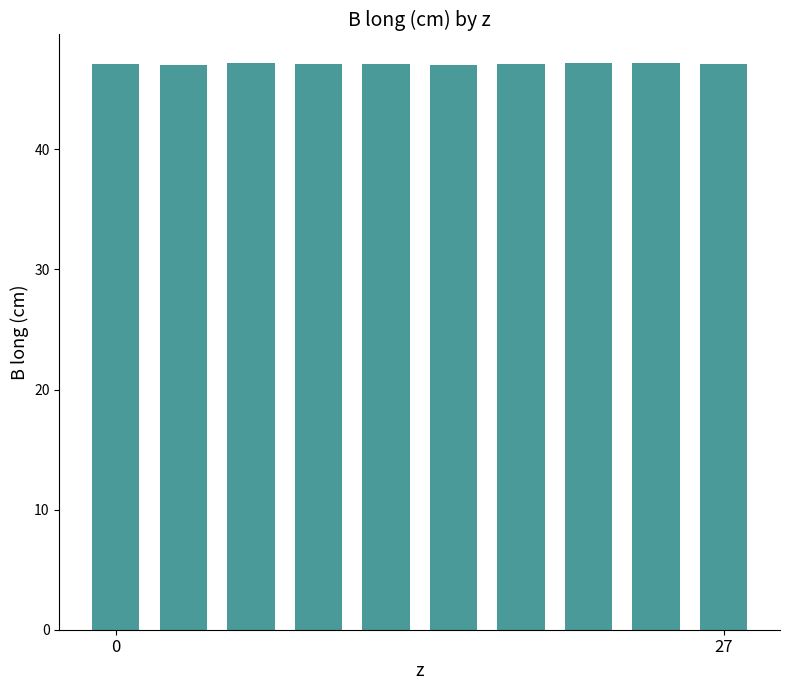

What is the difference between the maximum and minimum values?

0.2